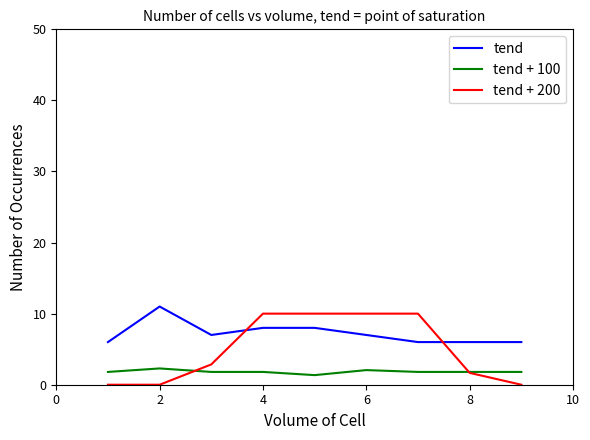

Rank the series by their average value, from highest to lowest.

tend, tend + 200, tend + 100